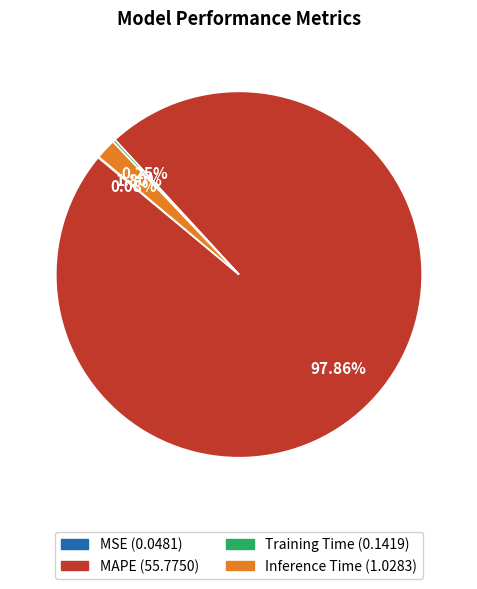

What percentage is the MAPE slice, to the nearest percent?

98%